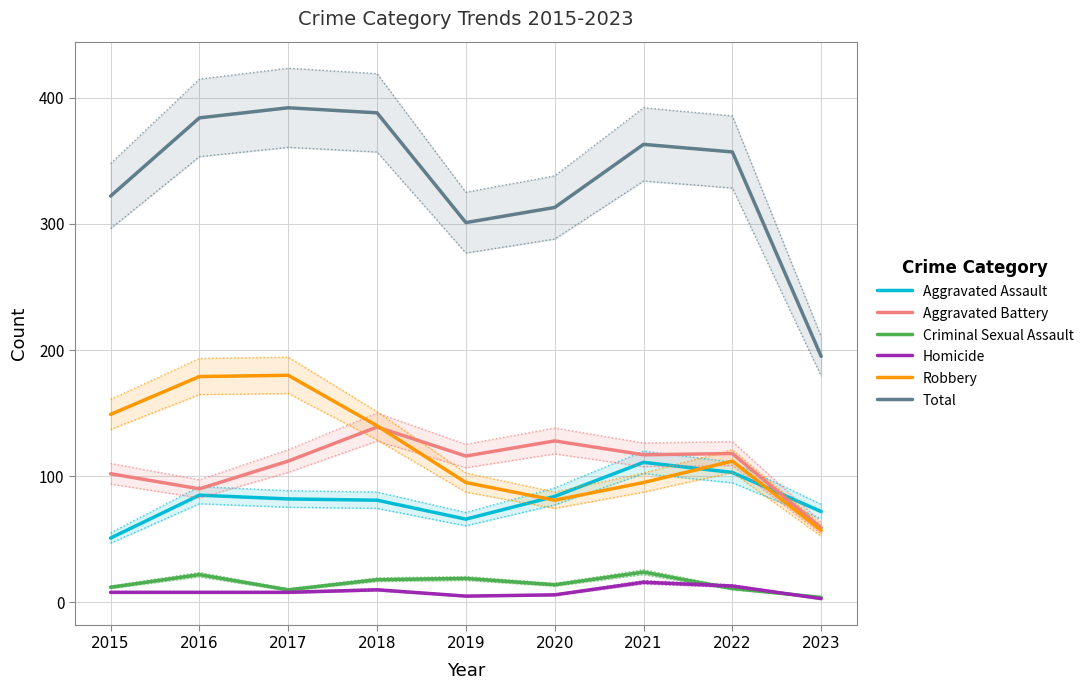

Rank the categories by Homicide value from highest to lowest.

2021, 2022, 2018, 2015, 2016, 2017, 2020, 2019, 2023